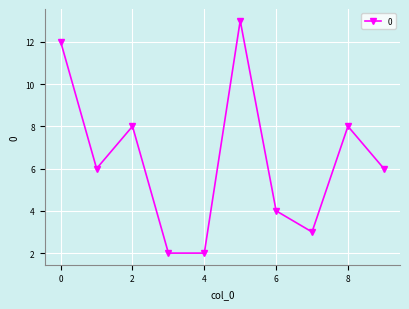

What is the value of the 7th point from the left?

4